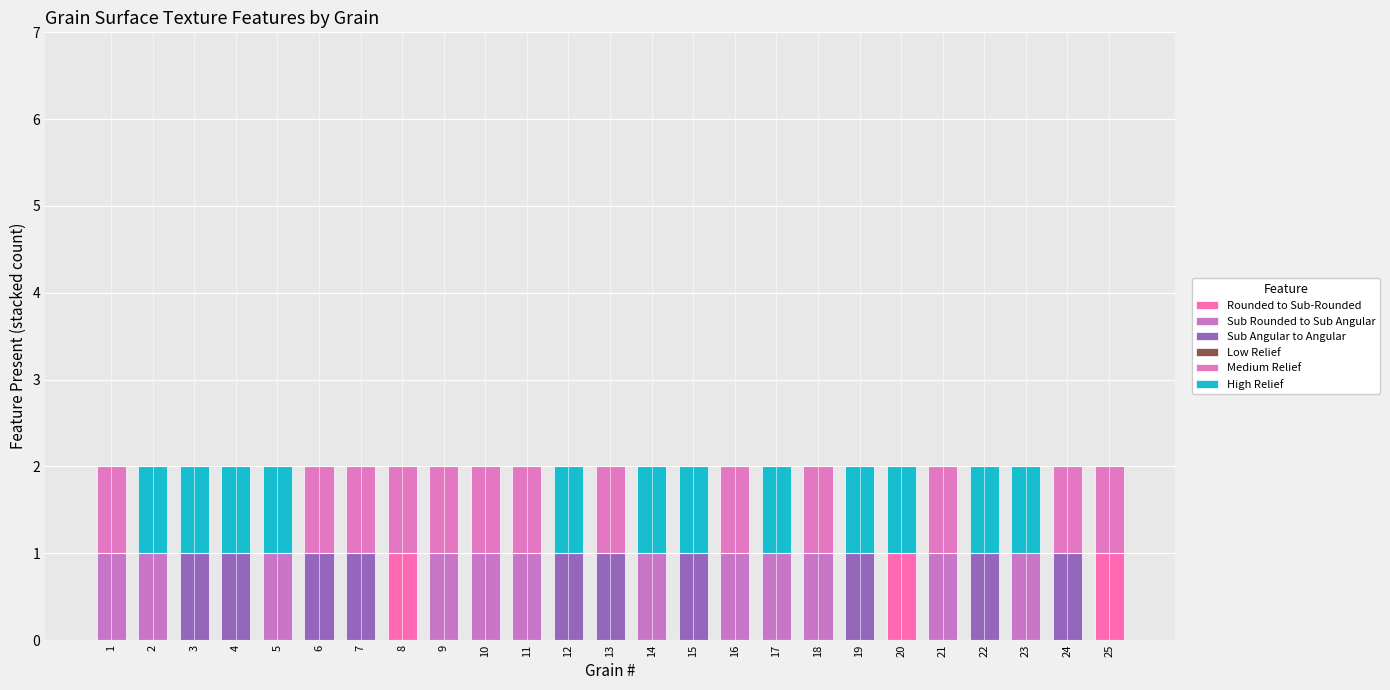

Is it true that Medium Relief equals -1 at 14?

False